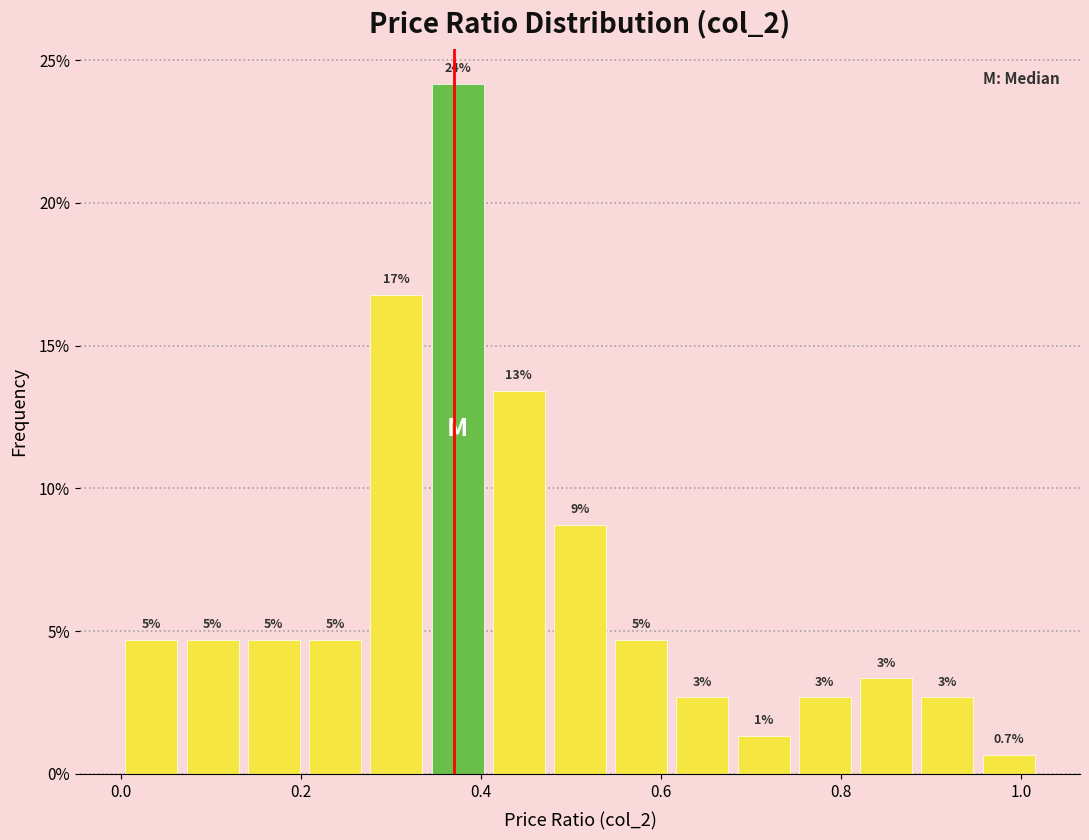

Read against the x-axis, roughly where is the centre of the tallest bar?

0.38